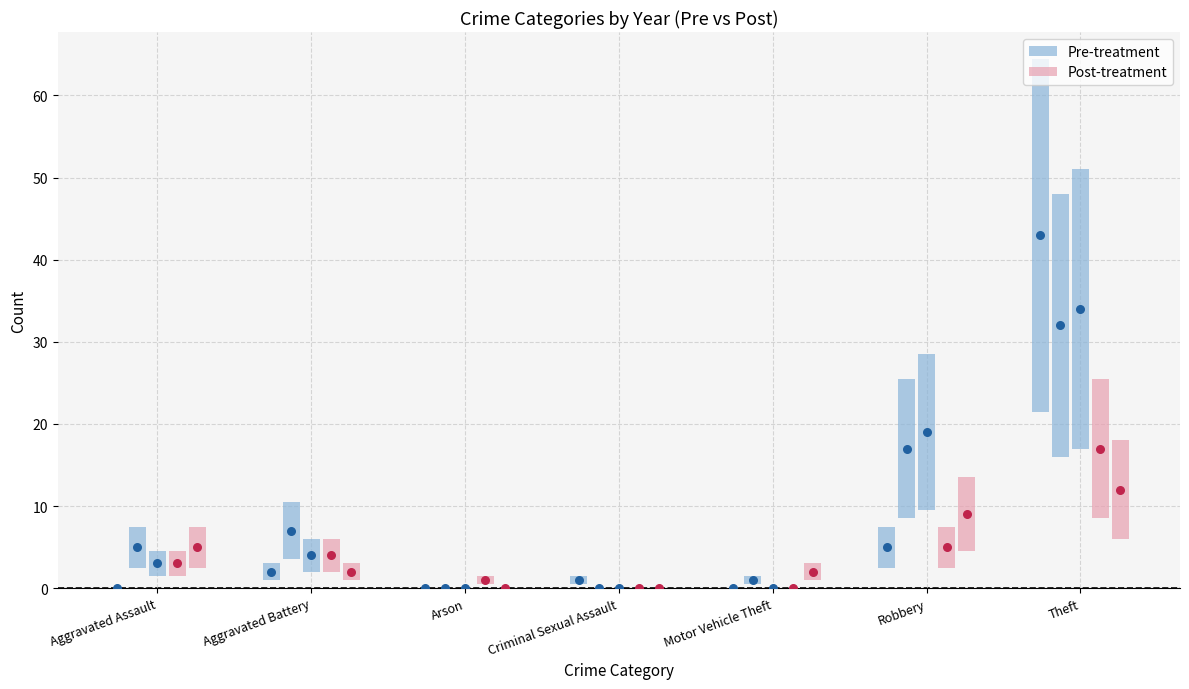

Which series reaches the maximum Y coordinate?

Pre-treatment